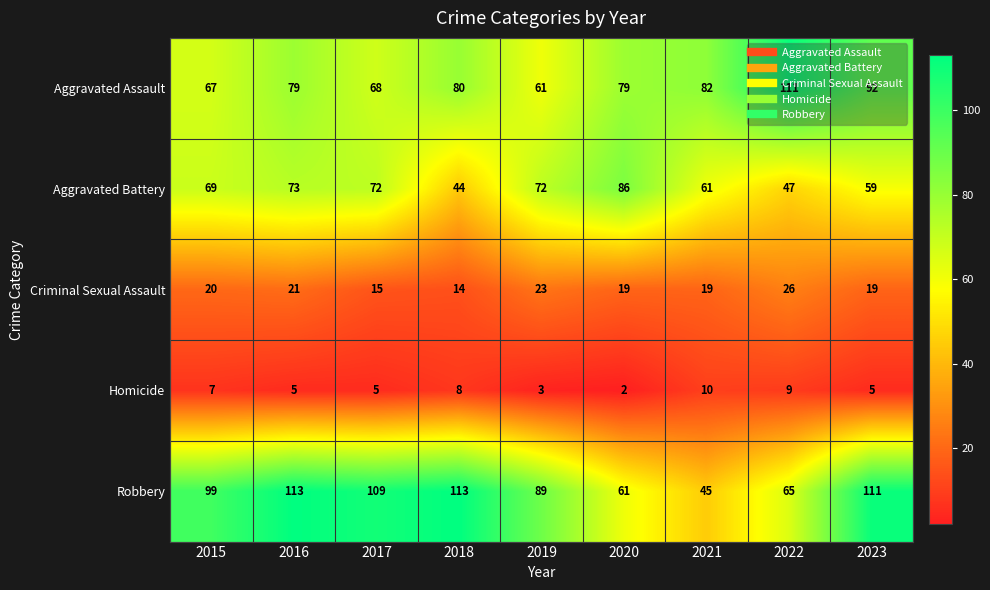

What is the greatest value displayed?

113